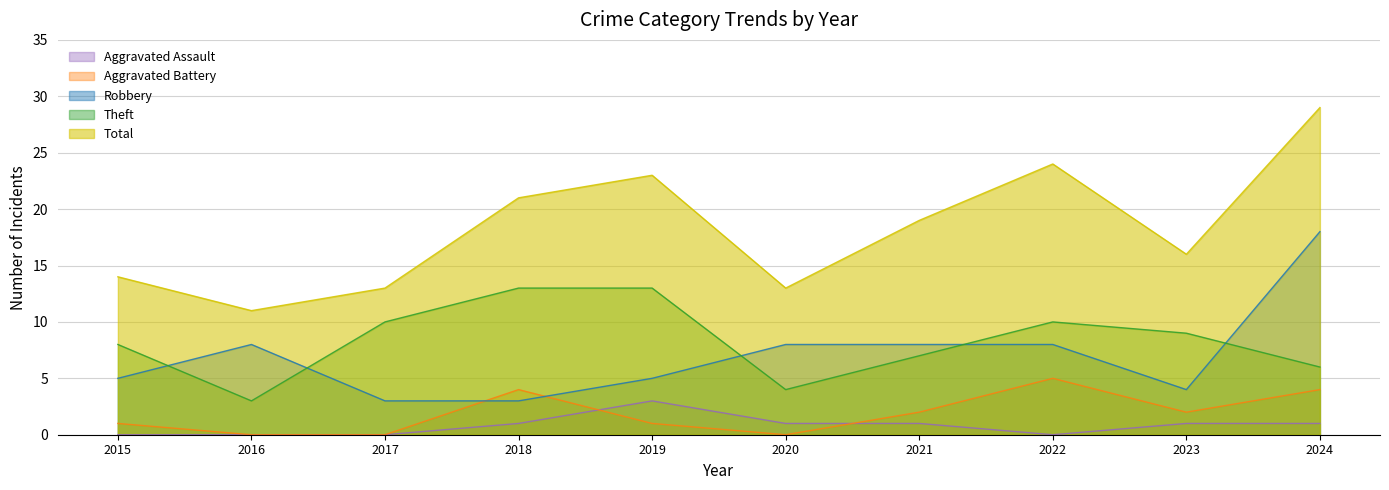

Does the chart display data point markers on the line(s)?

No